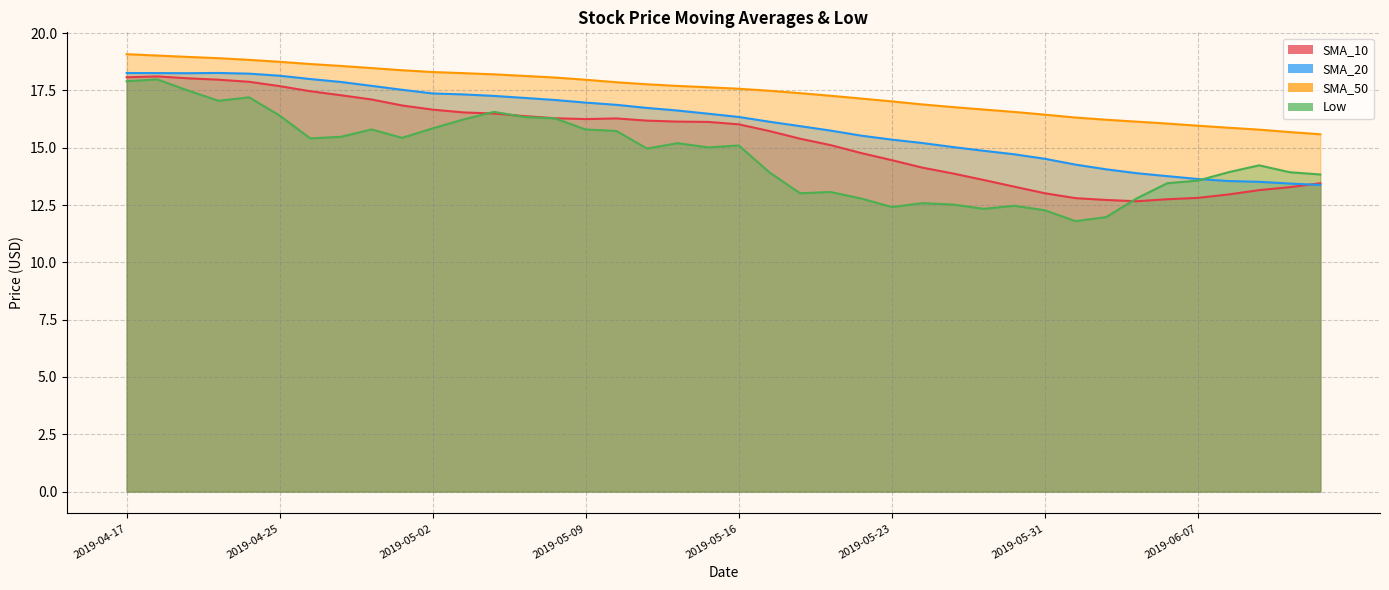

Reading left to right, list all the values displayed in this chart.

SMA_10: 2019-04-17=18.1	2019-04-18=18.1	2019-04-22=18.0	2019-04-23=18.0	2019-04-24=17.9	2019-04-25=17.7	2019-04-26=17.5	2019-04-29=17.3	2019-04-30=17.1	2019-05-01=16.8	2019-05-02=16.7	2019-05-03=16.5	2019-05-06=16.5	2019-05-07=16.4	2019-05-08=16.3	2019-05-09=16.3	2019-05-10=16.3	2019-05-13=16.2	2019-05-14=16.1	2019-05-15=16.1	2019-05-16=16.0	2019-05-17=15.7	2019-05-20=15.4	2019-05-21=15.1	2019-05-22=14.8	2019-05-23=14.5	2019-05-24=14.1	2019-05-28=13.9	2019-05-29=13.6	2019-05-30=13.3	2019-05-31=13.0	2019-06-03=12.8	2019-06-04=12.7	2019-06-05=12.7	2019-06-06=12.8	2019-06-07=12.8	2019-06-10=13.0	2019-06-11=13.2	2019-06-12=13.3	2019-06-13=13.5
SMA_20: 2019-04-17=18.3	2019-04-18=18.3	2019-04-22=18.3	2019-04-23=18.3	2019-04-24=18.2	2019-04-25=18.1	2019-04-26=18.0	2019-04-29=17.9	2019-04-30=17.7	2019-05-01=17.5	2019-05-02=17.4	2019-05-03=17.3	2019-05-06=17.3	2019-05-07=17.2	2019-05-08=17.1	2019-05-09=17.0	2019-05-10=16.9	2019-05-13=16.7	2019-05-14=16.6	2019-05-15=16.5	2019-05-16=16.3	2019-05-17=16.1	2019-05-20=15.9	2019-05-21=15.7	2019-05-22=15.5	2019-05-23=15.4	2019-05-24=15.2	2019-05-28=15.0	2019-05-29=14.9	2019-05-30=14.7	2019-05-31=14.5	2019-06-03=14.3	2019-06-04=14.1	2019-06-05=13.9	2019-06-06=13.8	2019-06-07=13.6	2019-06-10=13.5	2019-06-11=13.5	2019-06-12=13.4	2019-06-13=13.4
SMA_50: 2019-04-17=19.1	2019-04-18=19.0	2019-04-22=19.0	2019-04-23=18.9	2019-04-24=18.8	2019-04-25=18.8	2019-04-26=18.7	2019-04-29=18.6	2019-04-30=18.5	2019-05-01=18.4	2019-05-02=18.3	2019-05-03=18.3	2019-05-06=18.2	2019-05-07=18.1	2019-05-08=18.1	2019-05-09=18.0	2019-05-10=17.9	2019-05-13=17.8	2019-05-14=17.7	2019-05-15=17.6	2019-05-16=17.6	2019-05-17=17.5	2019-05-20=17.4	2019-05-21=17.3	2019-05-22=17.1	2019-05-23=17.0	2019-05-24=16.9	2019-05-28=16.8	2019-05-29=16.7	2019-05-30=16.6	2019-05-31=16.4	2019-06-03=16.3	2019-06-04=16.2	2019-06-05=16.1	2019-06-06=16.1	2019-06-07=16.0	2019-06-10=15.9	2019-06-11=15.8	2019-06-12=15.7	2019-06-13=15.6
Low: 2019-04-17=17.9	2019-04-18=18.0	2019-04-22=17.5	2019-04-23=17.0	2019-04-24=17.2	2019-04-25=16.4	2019-04-26=15.4	2019-04-29=15.5	2019-04-30=15.8	2019-05-01=15.4	2019-05-02=15.8	2019-05-03=16.2	2019-05-06=16.6	2019-05-07=16.3	2019-05-08=16.3	2019-05-09=15.8	2019-05-10=15.7	2019-05-13=15.0	2019-05-14=15.2	2019-05-15=15.0	2019-05-16=15.1	2019-05-17=13.9	2019-05-20=13.0	2019-05-21=13.1	2019-05-22=12.8	2019-05-23=12.4	2019-05-24=12.6	2019-05-28=12.5	2019-05-29=12.3	2019-05-30=12.5	2019-05-31=12.3	2019-06-03=11.8	2019-06-04=12.0	2019-06-05=12.8	2019-06-06=13.5	2019-06-07=13.6	2019-06-10=13.9	2019-06-11=14.2	2019-06-12=13.9	2019-06-13=13.8